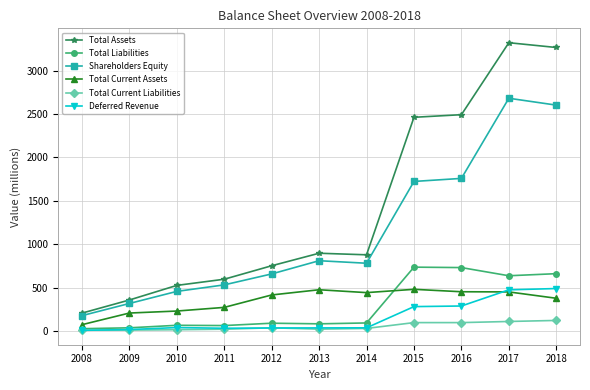

What are all the series names shown in the legend?

Total Assets, Total Liabilities, Shareholders Equity, Total Current Assets, Total Current Liabilities, Deferred Revenue